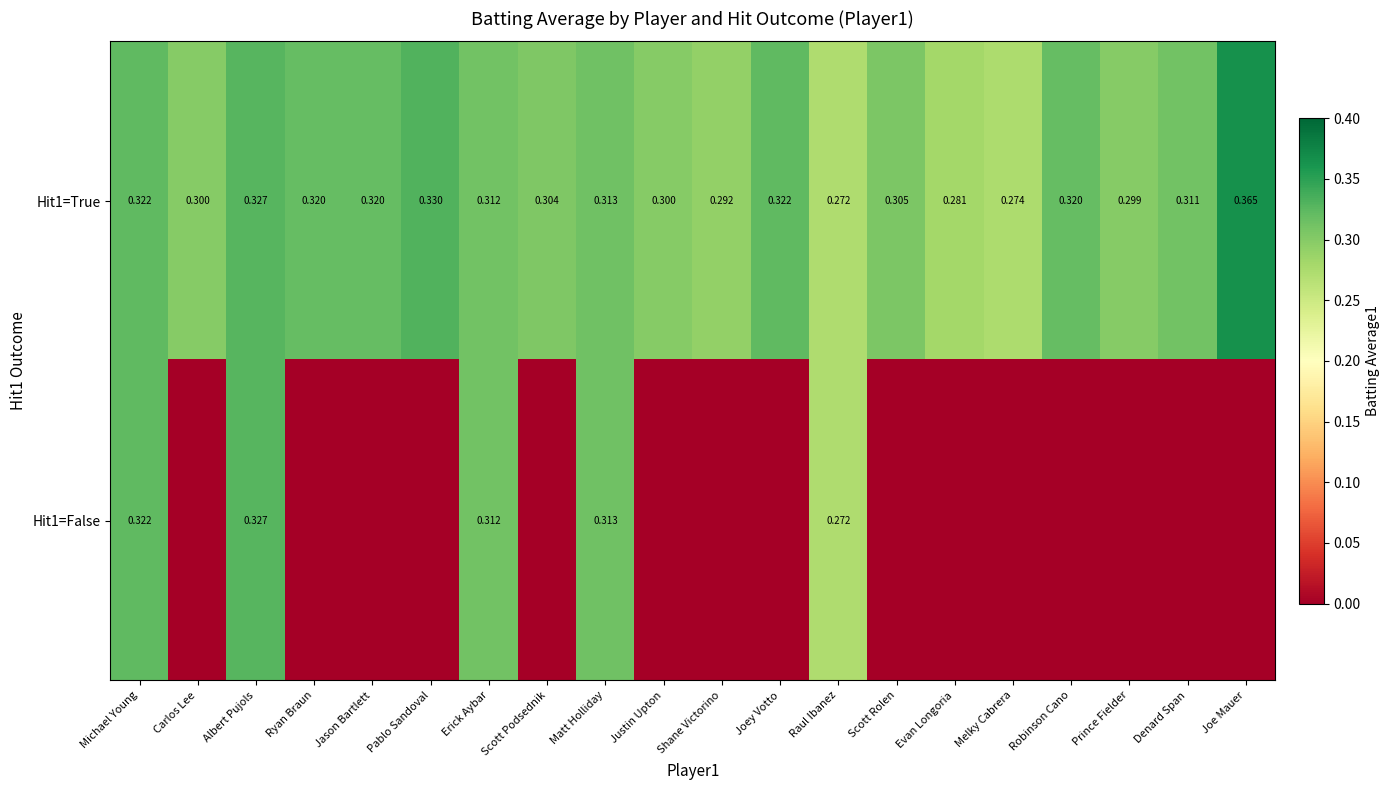

Between Melky Cabrera and Denard Span, which is larger?

Denard Span